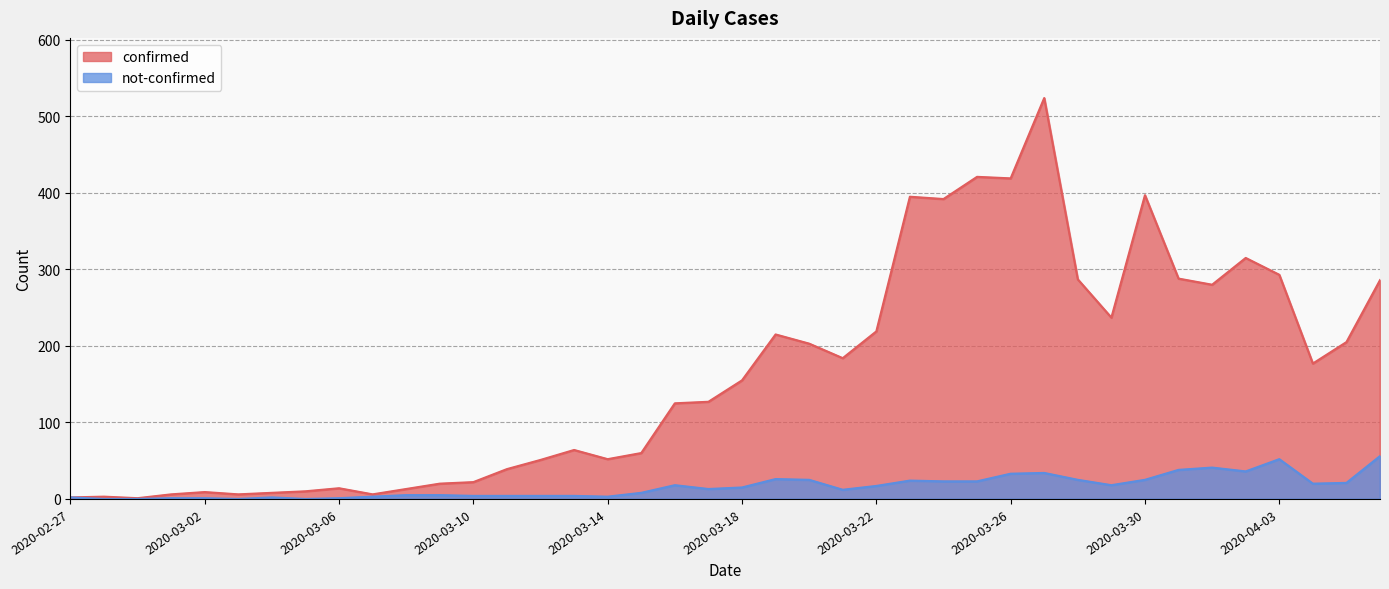

At which category is the sum across all series the highest?

2020-03-27